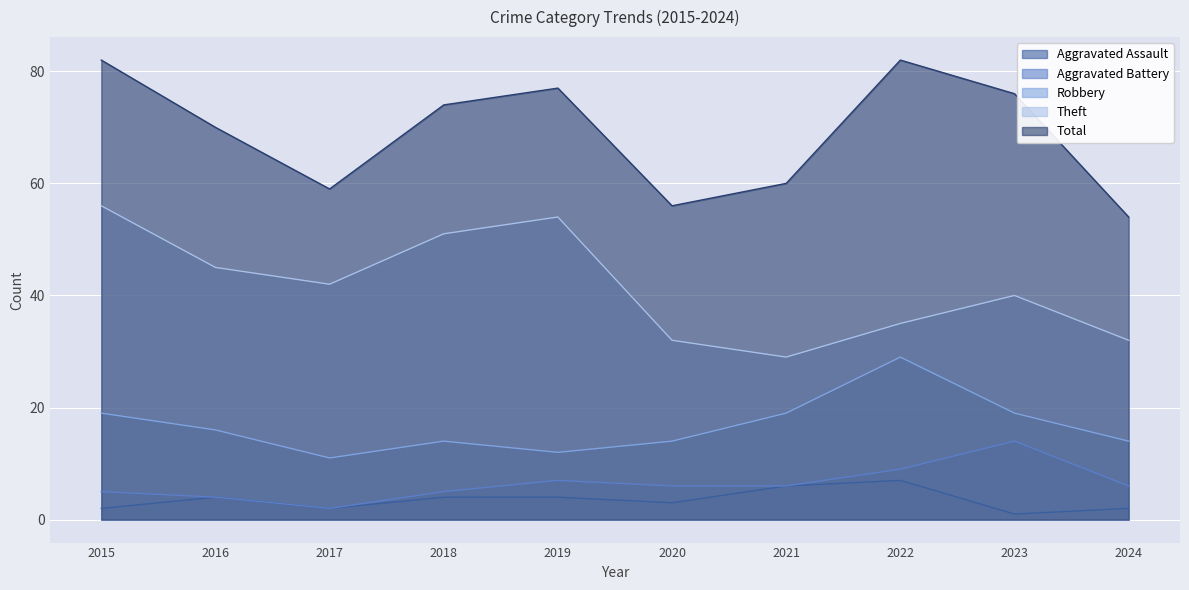

How many Aggravated Assault values are between 2 and 4?

7